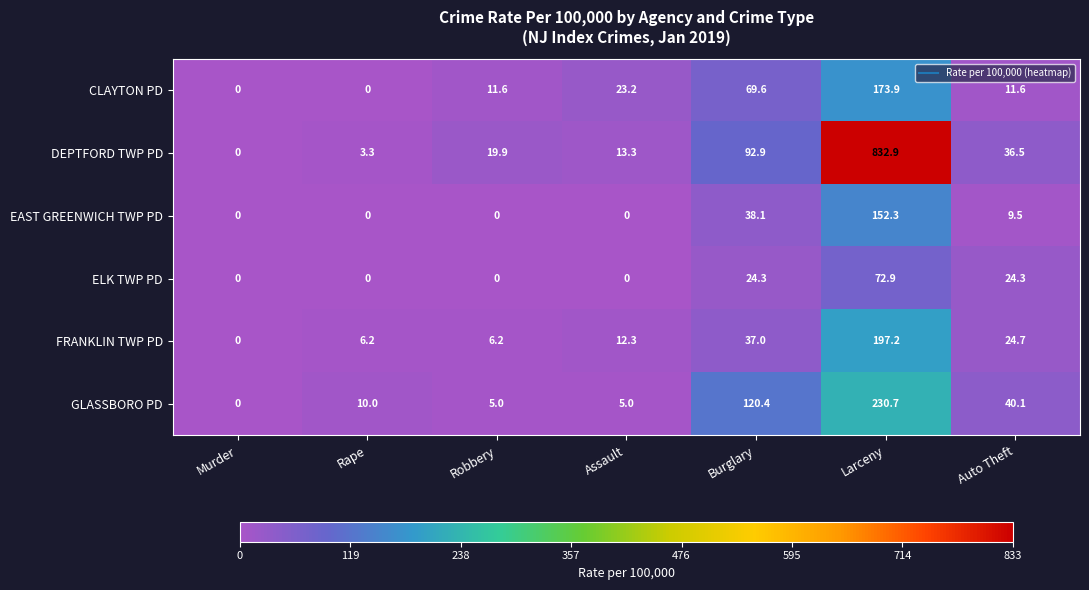

What is the difference between the highest and lowest values at Auto Theft?

30.6